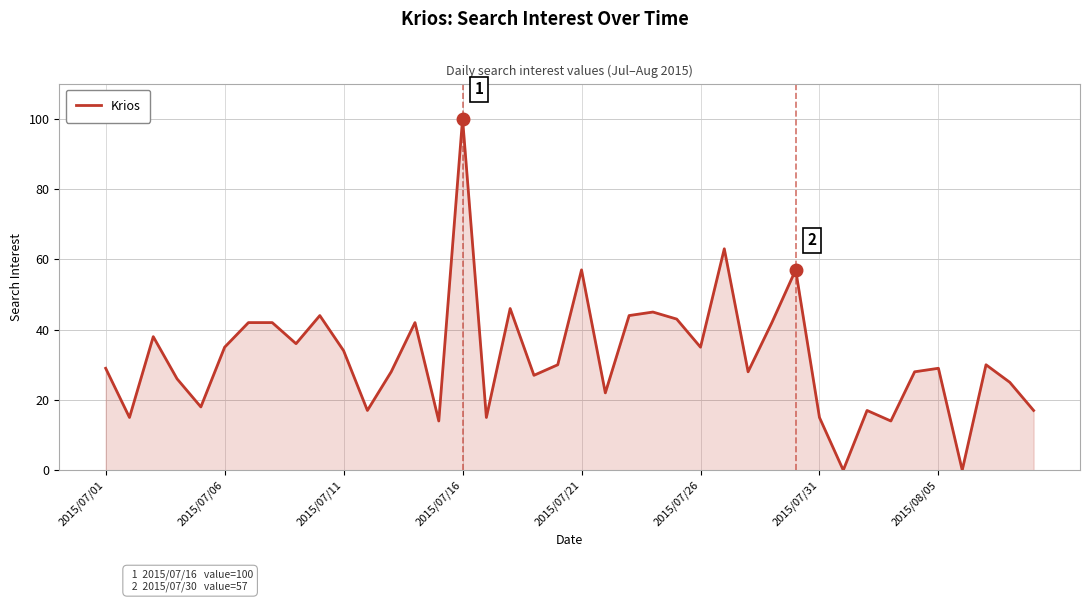

What is the greatest value displayed?

100